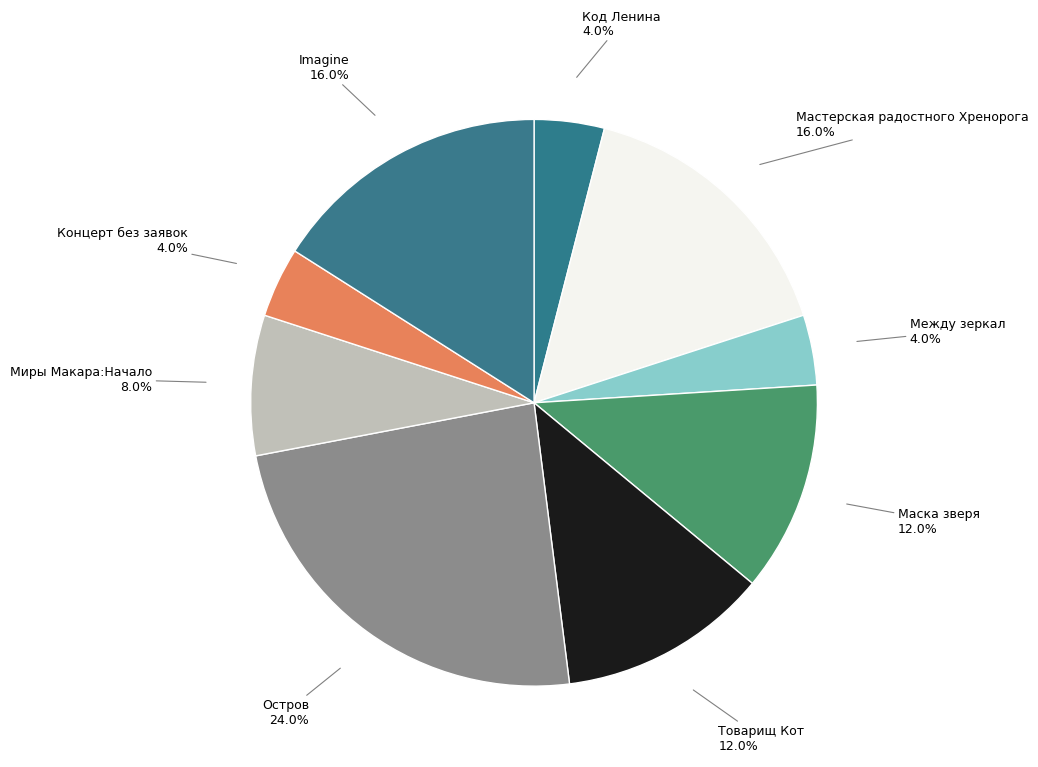

How many slices are in this pie chart?

9